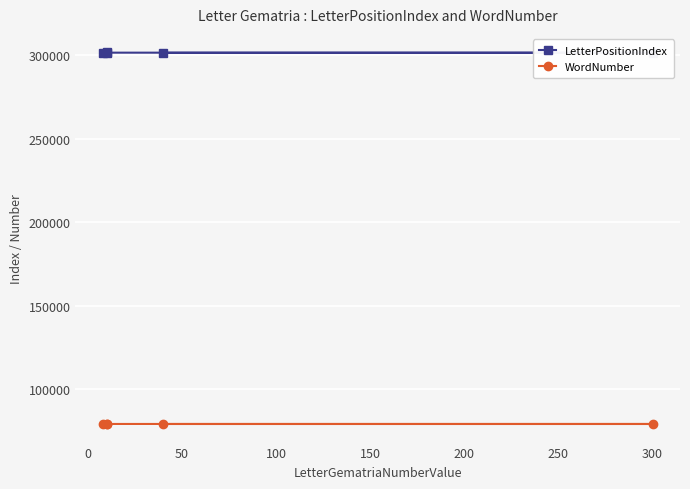

How many data points in LetterPositionIndex are above 301446?

2